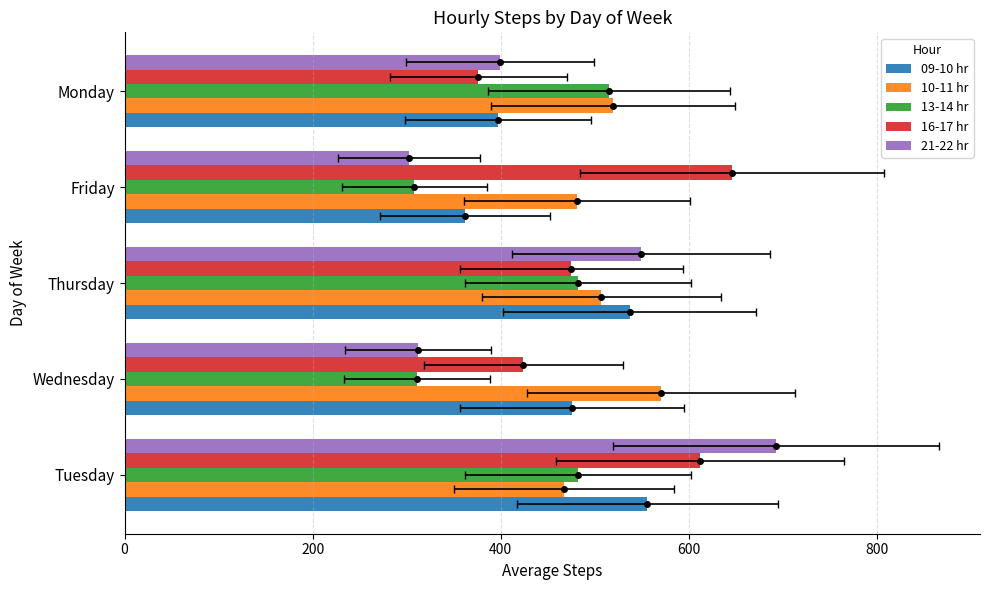

Which series has the largest total across all categories?

10-11 hr